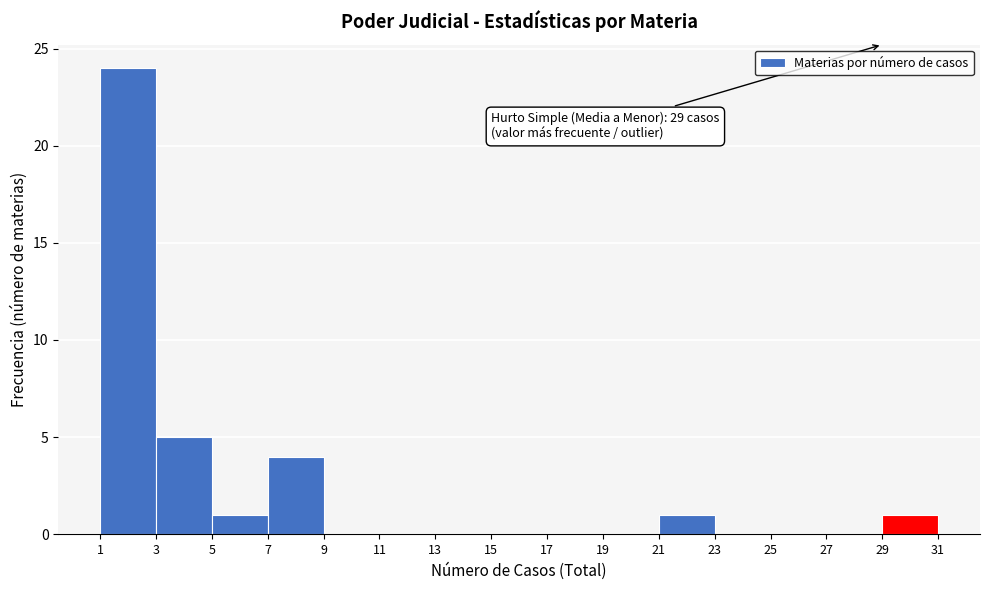

Over which range of the x-axis is the bar tallest?

1 to 3